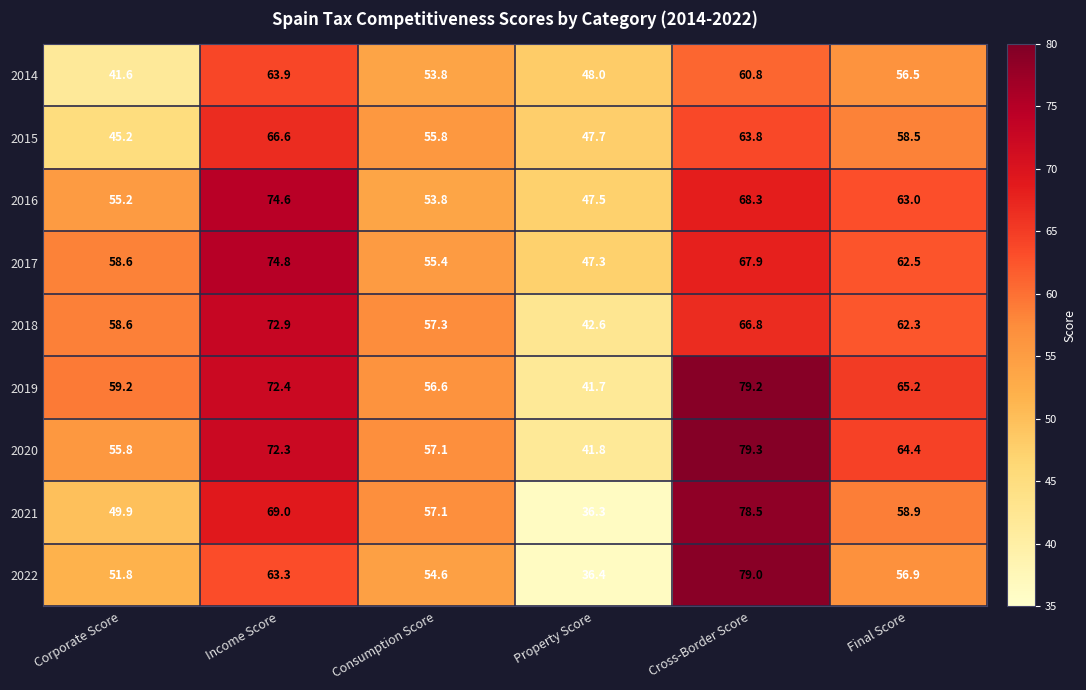

The 2015 series shows 66.6 at Income Score. True or false?

True